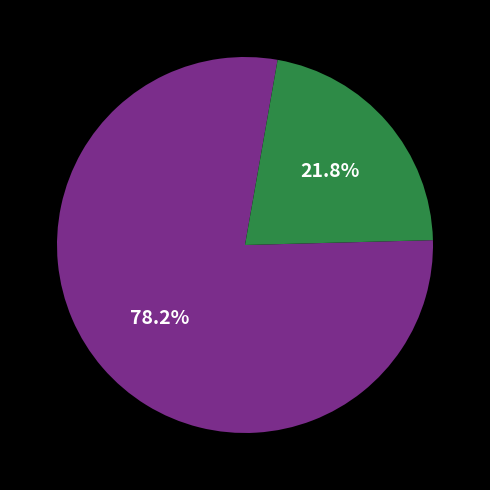

Is there any slice that represents more than half of the pie?

Yes